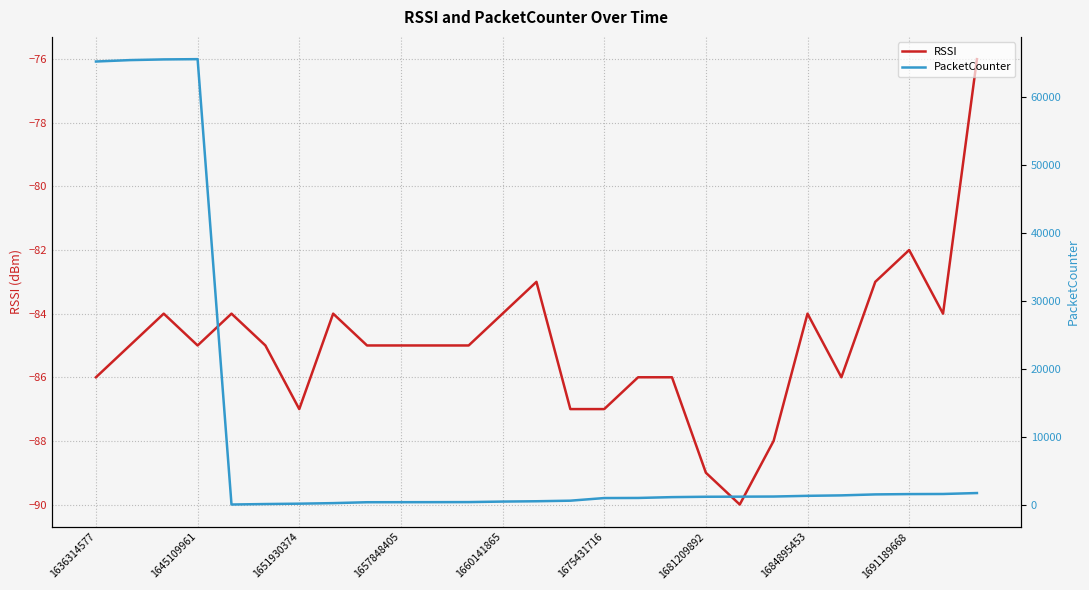

True or false: RSSI has a value of -117 at 1636314577.

False